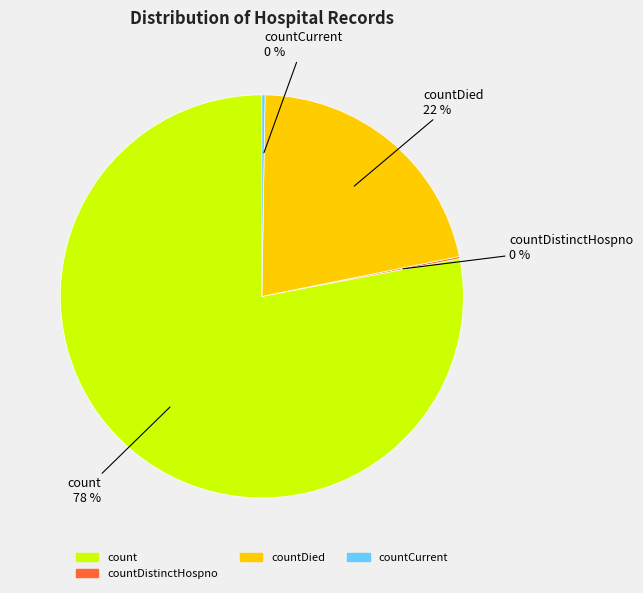

Is there a majority slice in this chart?

Yes